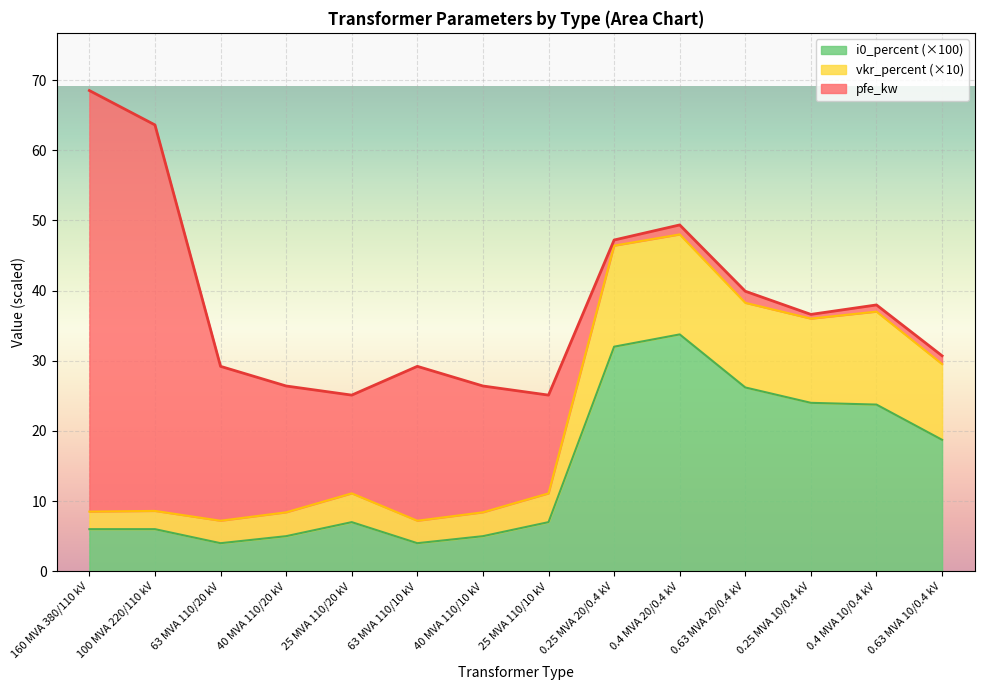

True or false: i0_percent has more than 1 interior local peaks.

True